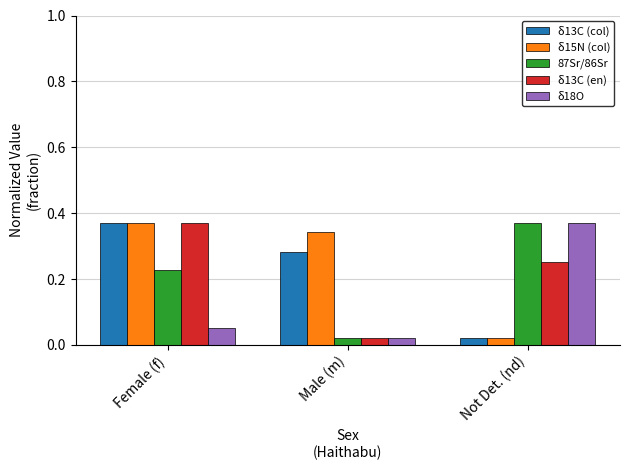

At which category is the sum across all series the highest?

Female (f)